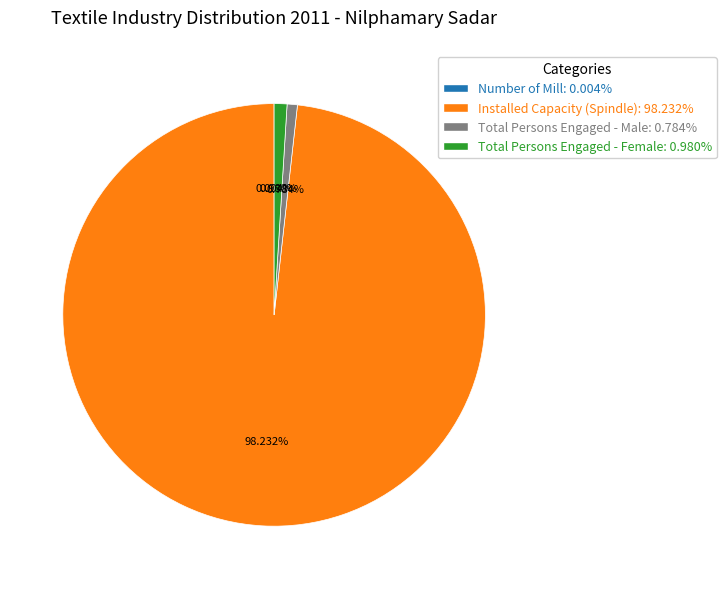

To the nearest percent, what is the average slice percentage?

25%